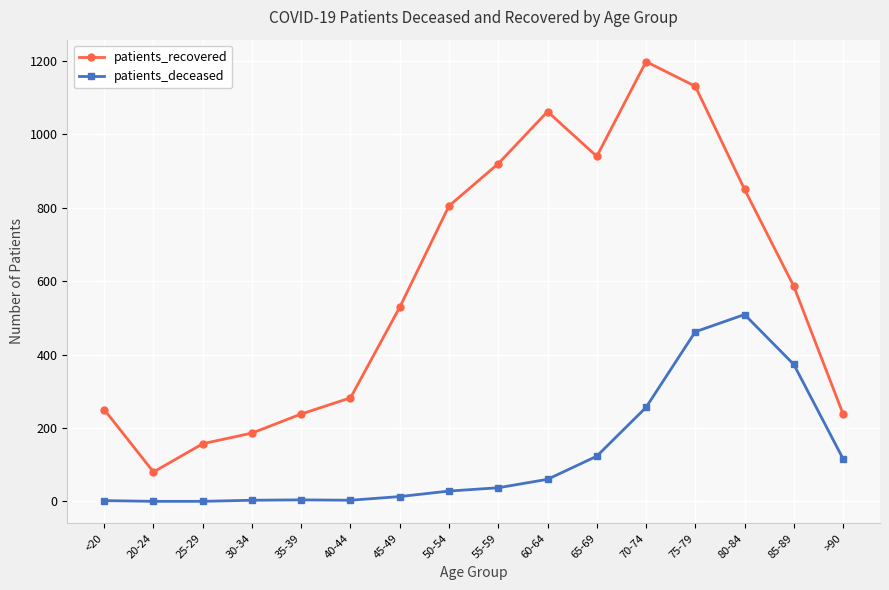

Which series has the largest range (max minus min)?

patients_recovered